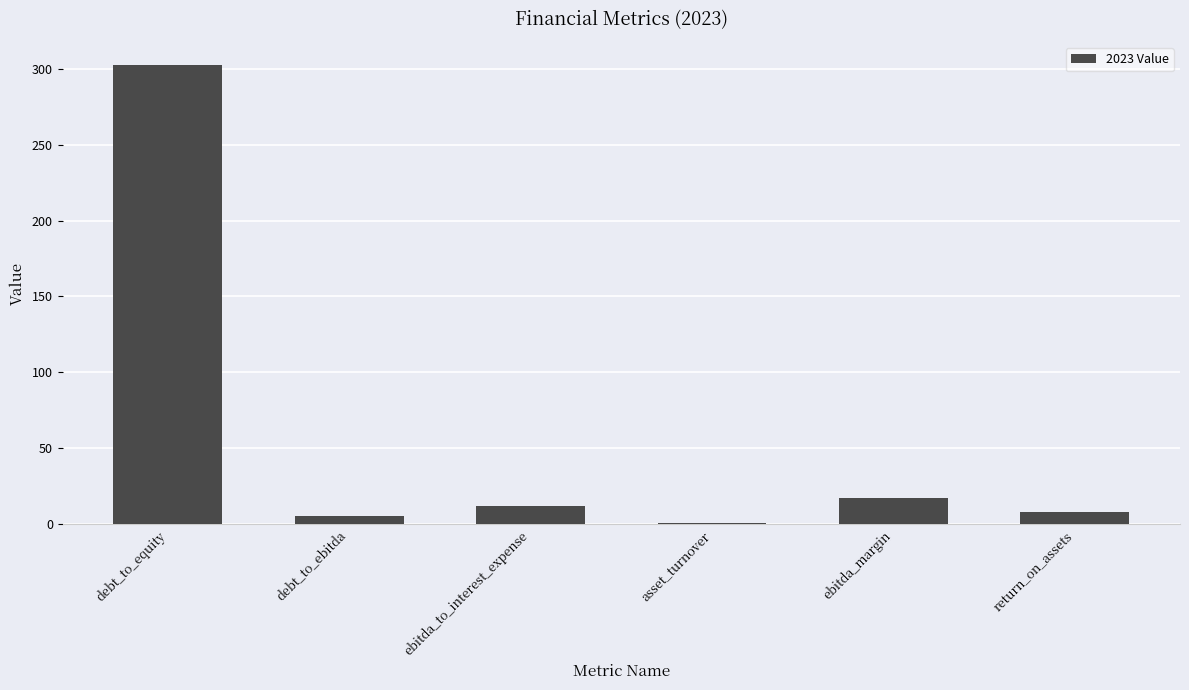

Where is the data nearest to the value 151?

ebitda_margin